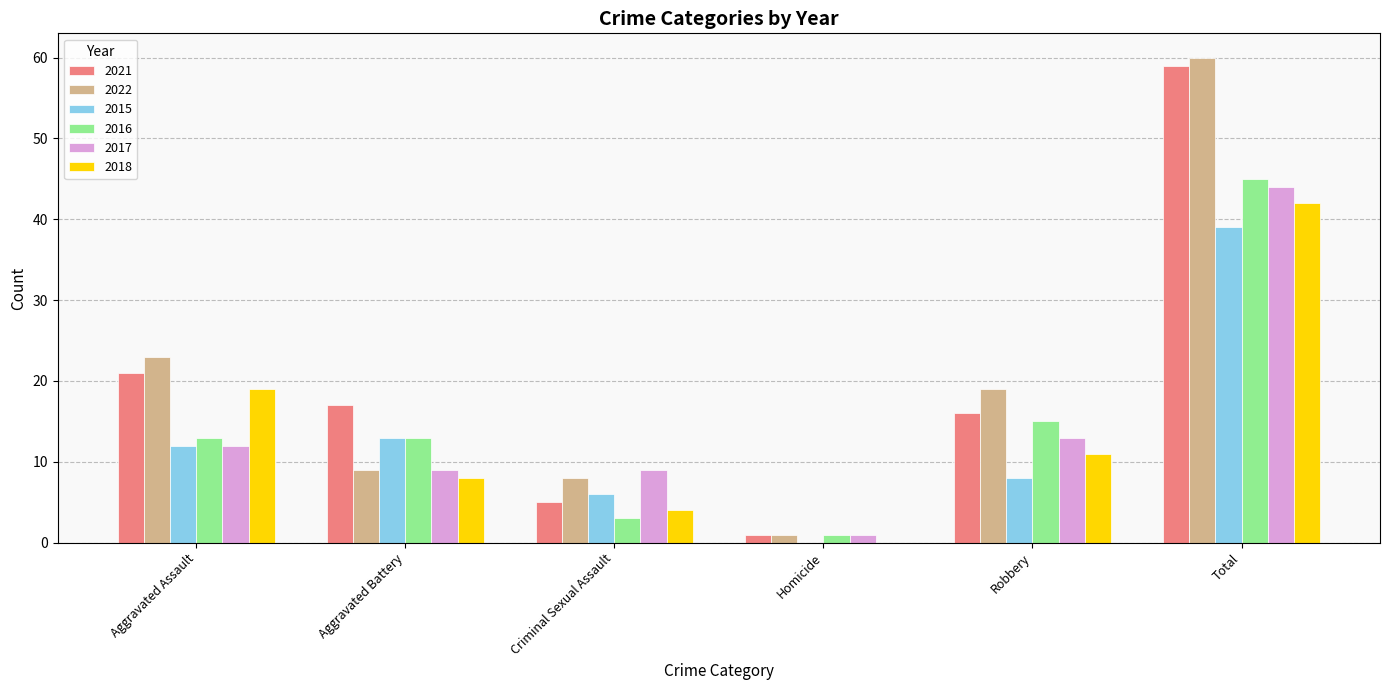

Which category has the highest value across all series?

Total